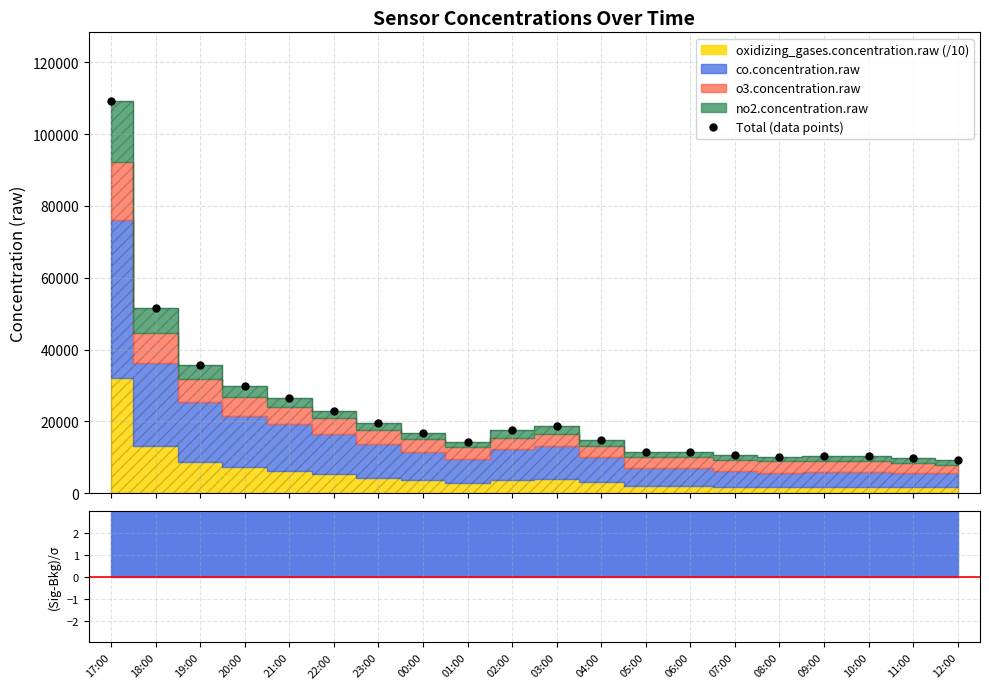

What is the ratio of the value at 23:00 to the value at 00:00?

1.2